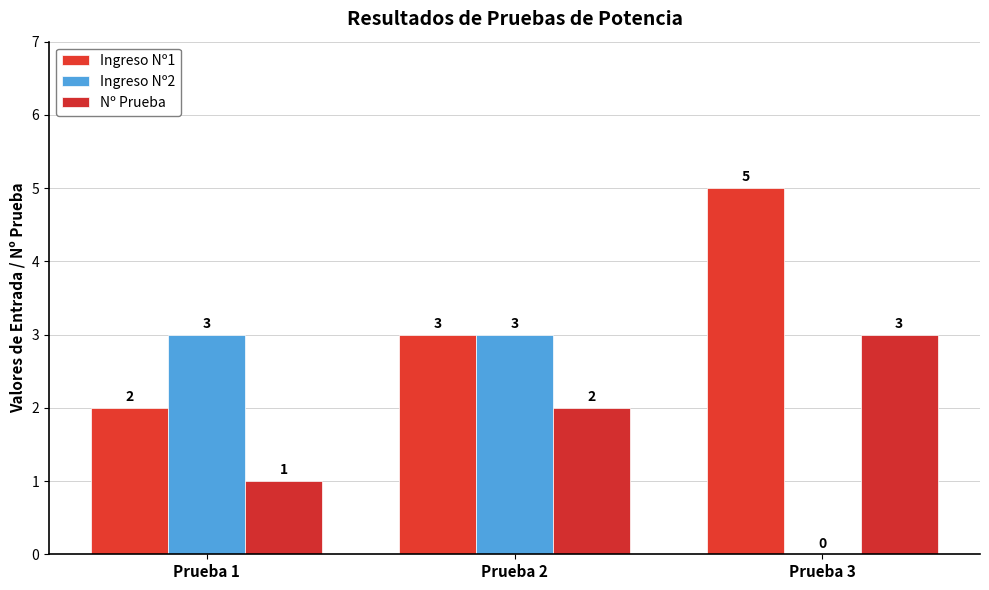

Which has a higher value, Prueba 2 or Prueba 1?

Prueba 2